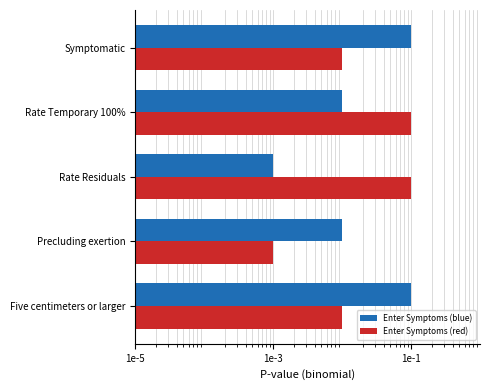

True or false: Enter Symptoms (red) has a value of 0.1 at Rate Temporary 100%.

True